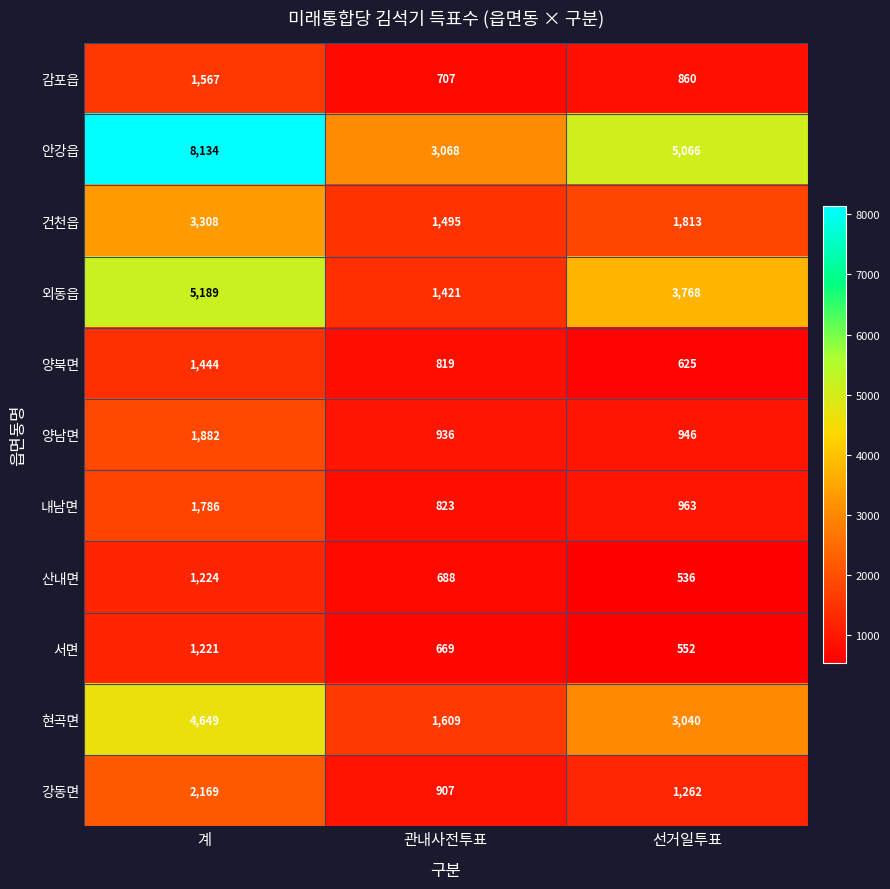

How many series are shown in this chart?

11